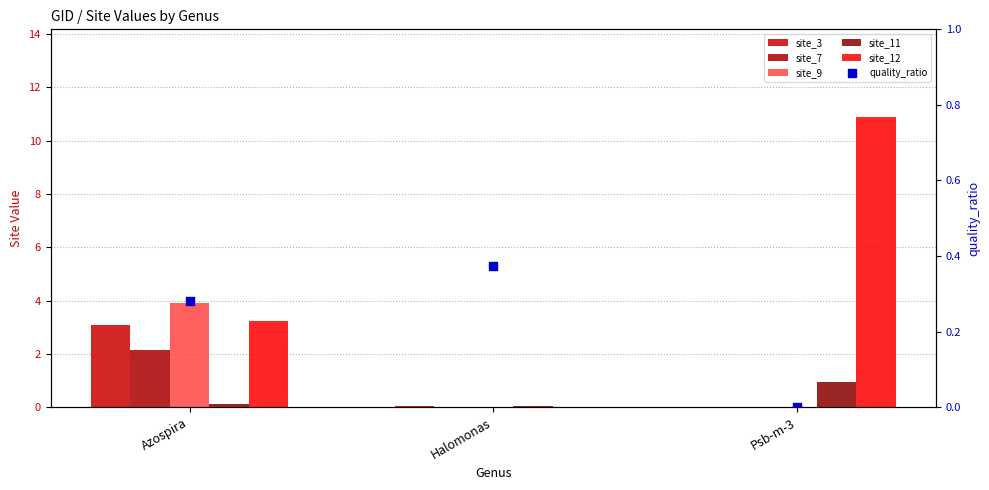

What are all the series names shown in the legend?

site_3, site_7, site_9, site_11, site_12, quality_ratio